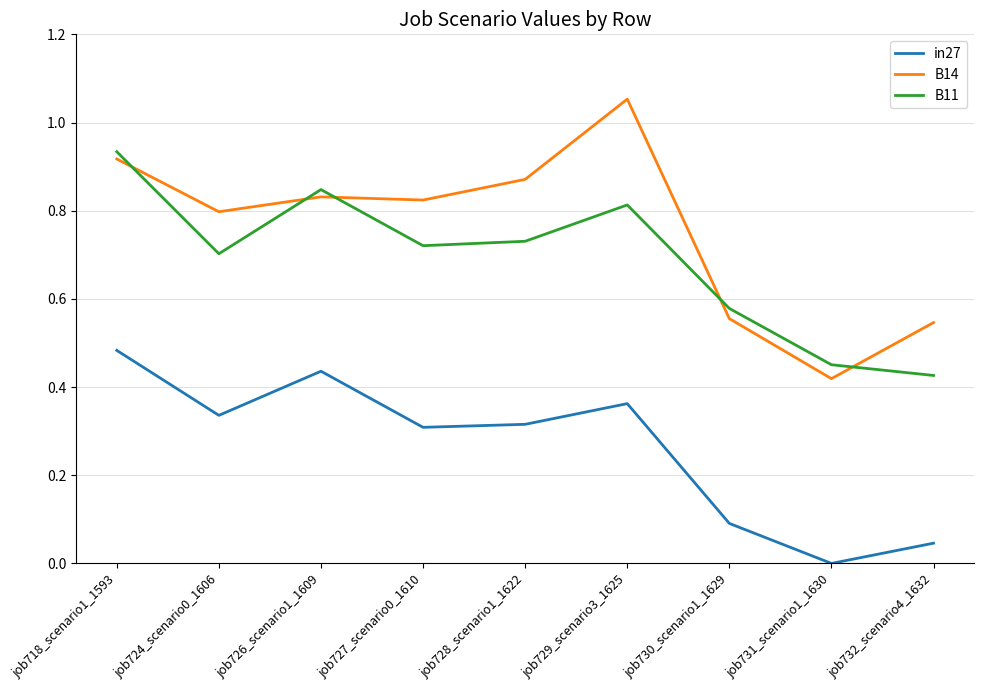

True or false: B11 has a value of 0.8 at job729_scenario3_1625.

True